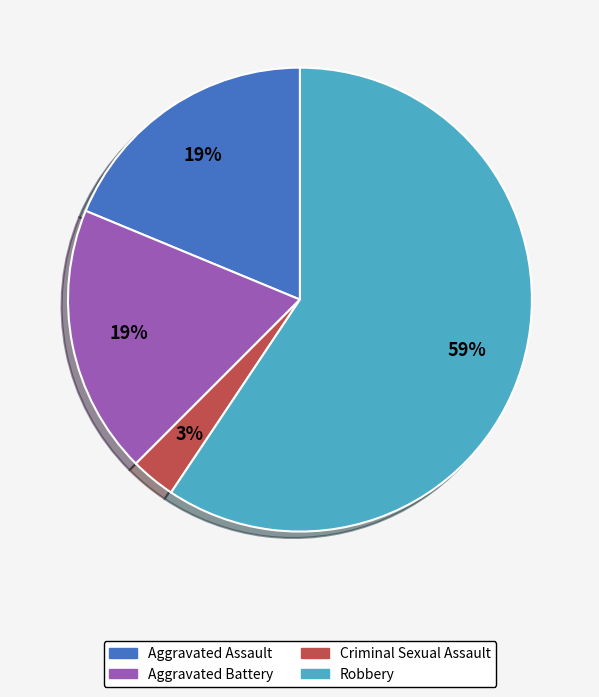

Is it true that Robbery is 65% of the pie?

False